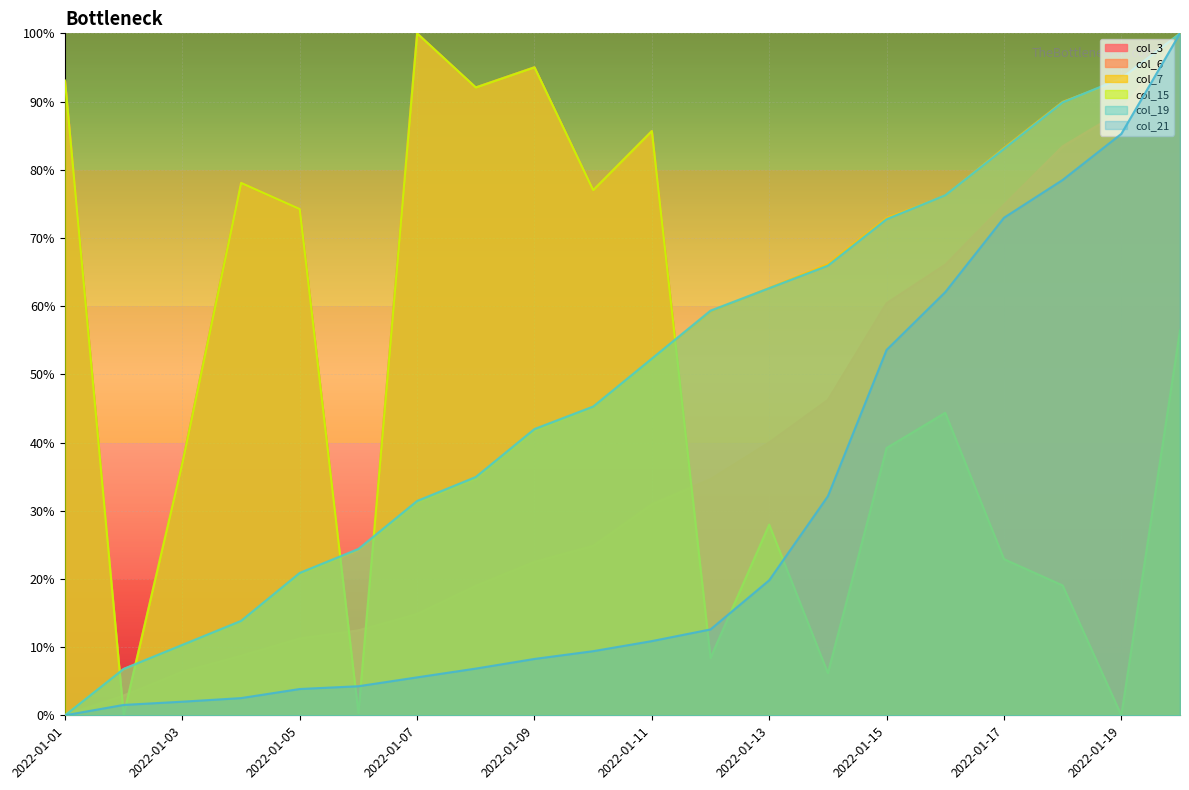

At which category does col_15 reach its first local valley?

2022-01-02